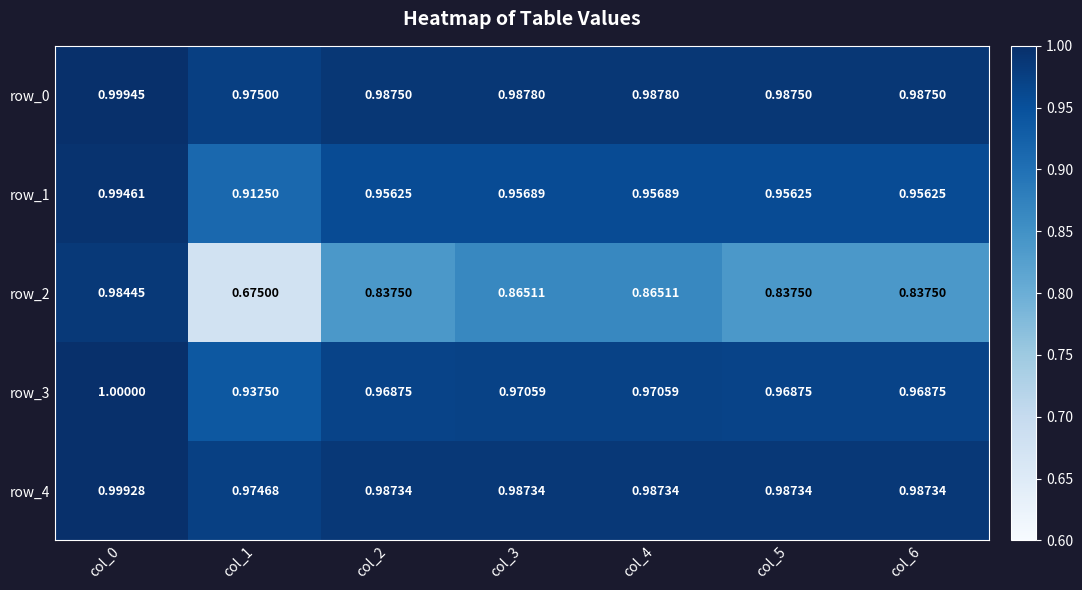

Which category has the lowest value across all series?

col_1